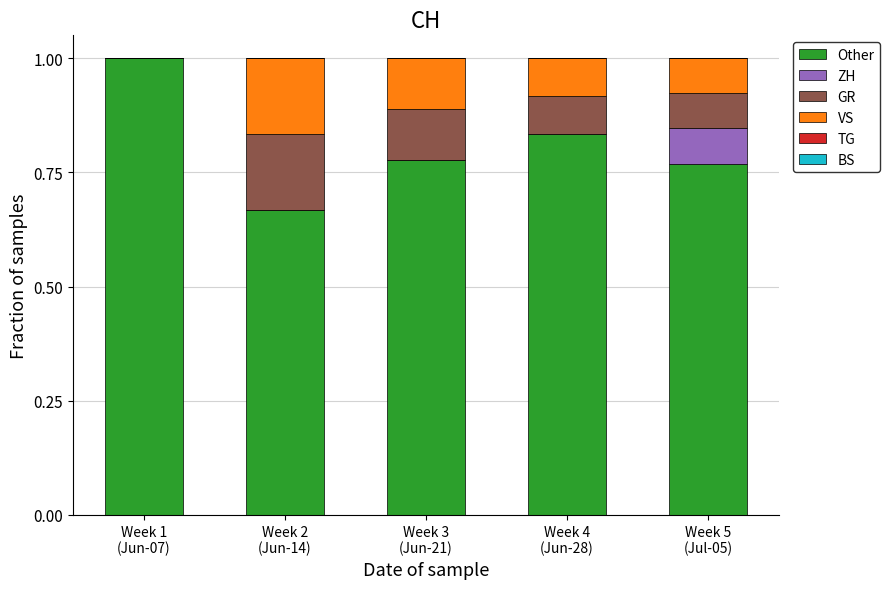

How many Other values are between 0 and 1?

5